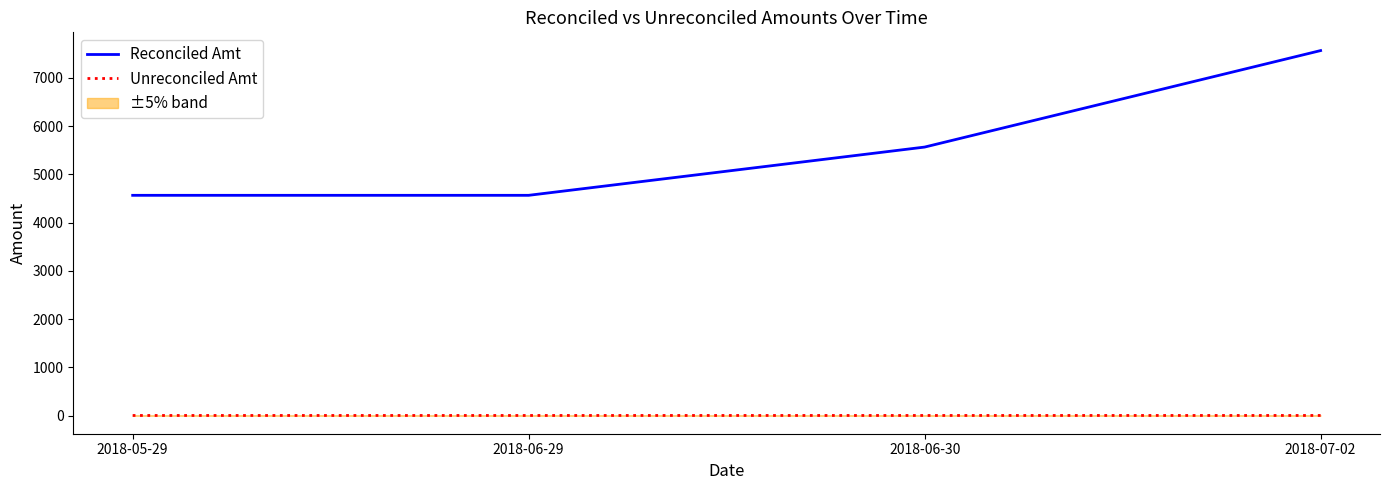

What is the label of the 3rd point from the right?

2018-06-29